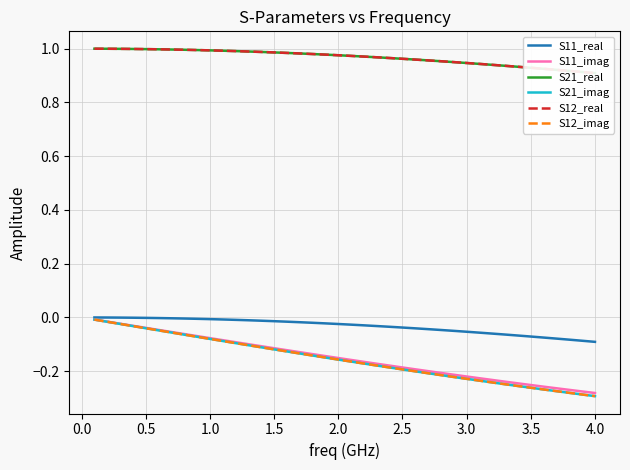

What is the total value across all series at 2.0?

1.9